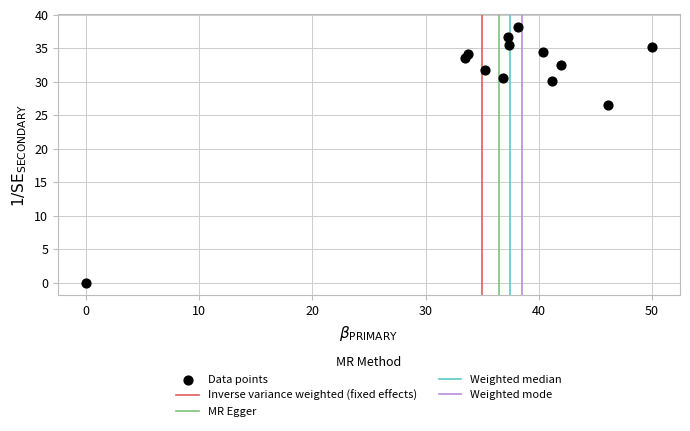

What Y value in the scatter plot is closest to 19?

26.5